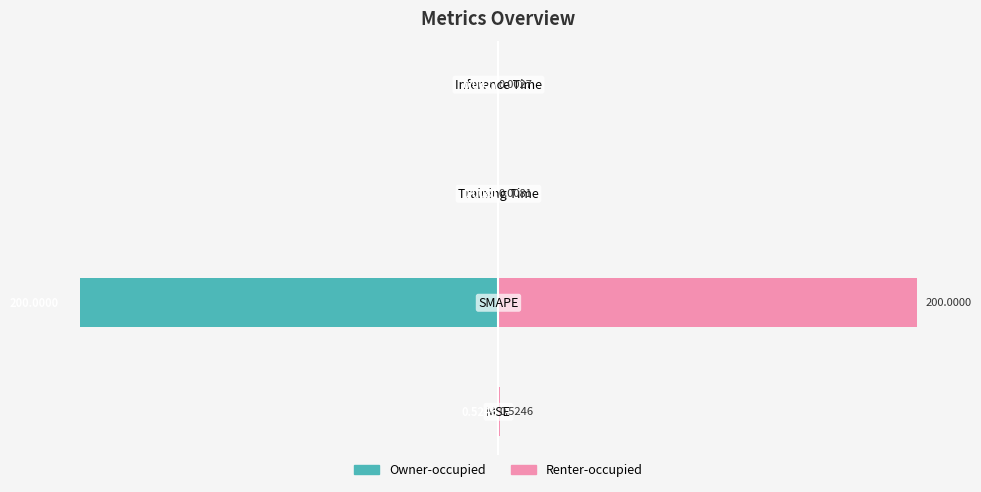

Rank the series by their maximum value, from lowest to highest.

Owner-occupied, Renter-occupied